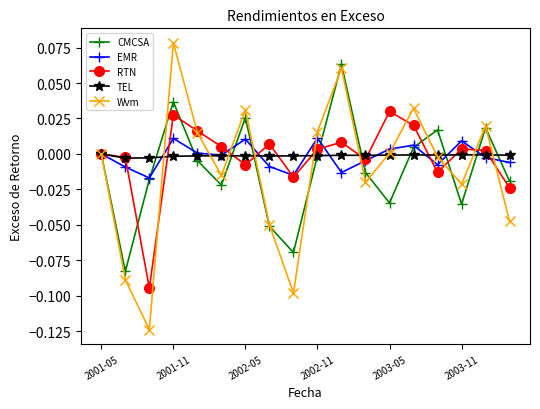

Rank the series by their maximum value, from lowest to highest.

TEL, EMR, RTN, CMCSA, Wvm